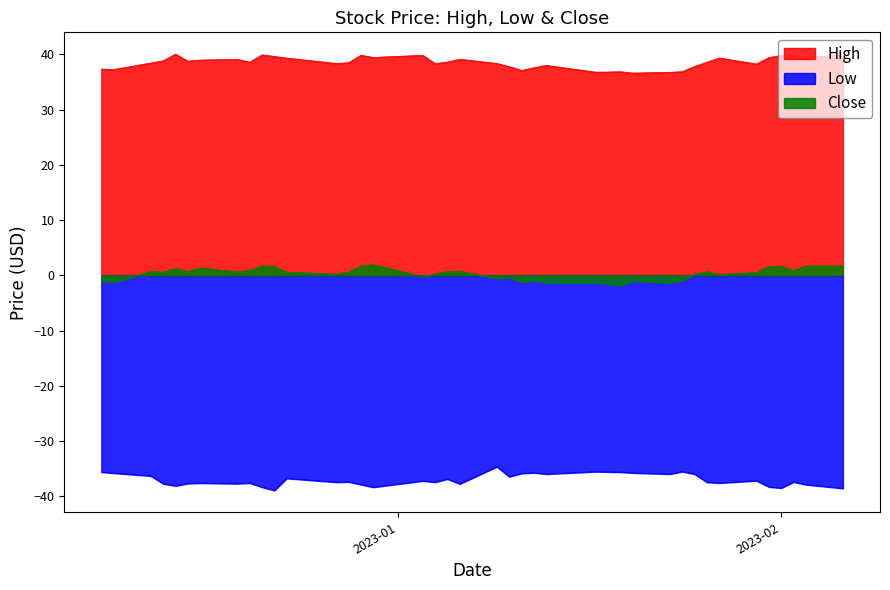

What is the smallest value displayed?

-39.0